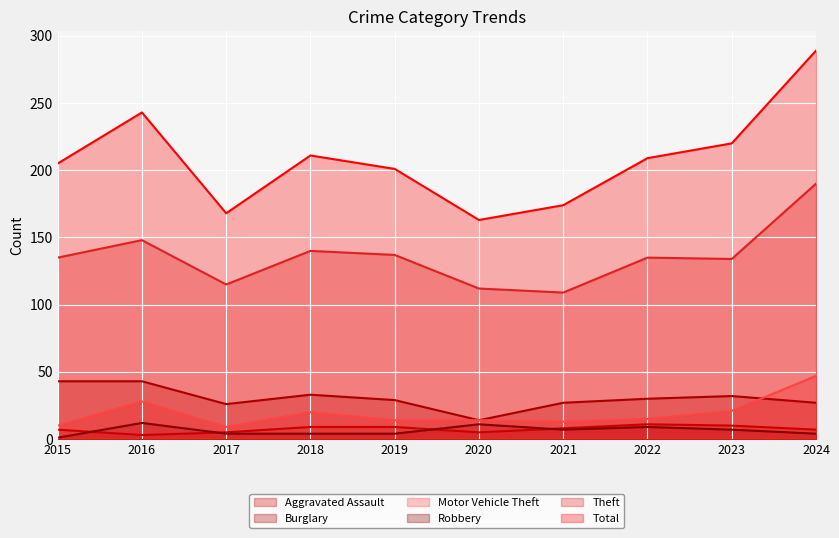

What is the value of the Aggravated Assault point at the 3rd from the left?

5